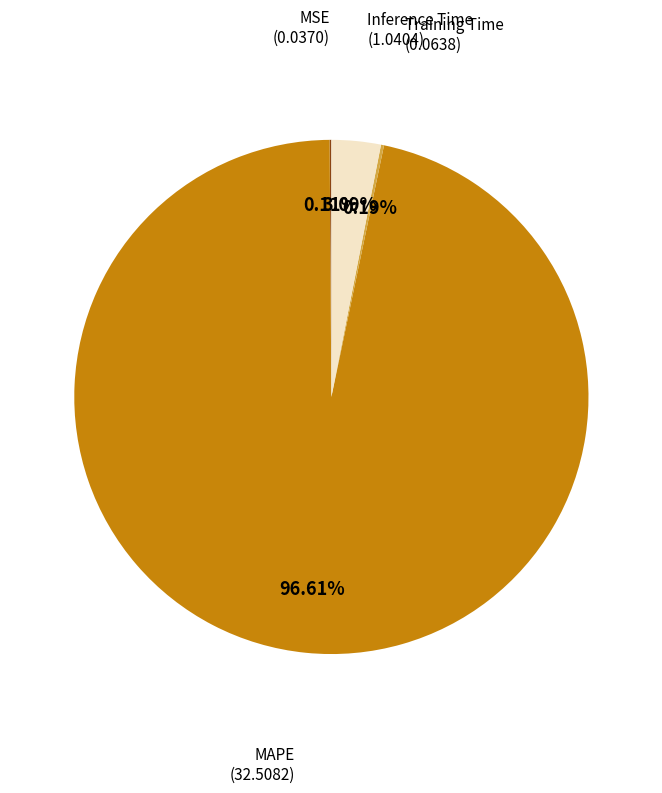

What is the smallest slice in the pie chart?

MSE